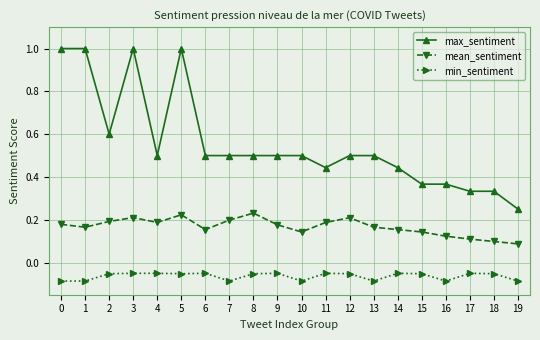

Where is mean_sentiment nearest to the value 0?

19